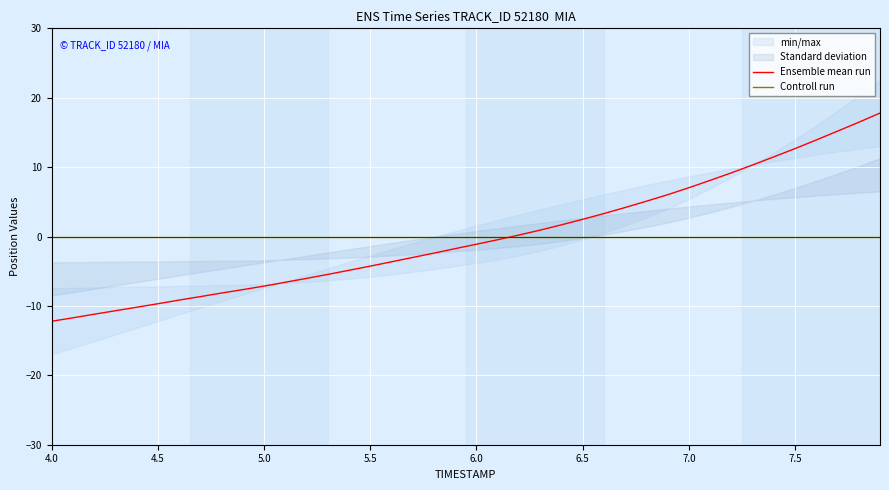

What is the minimum value shown in the chart?

-12.2